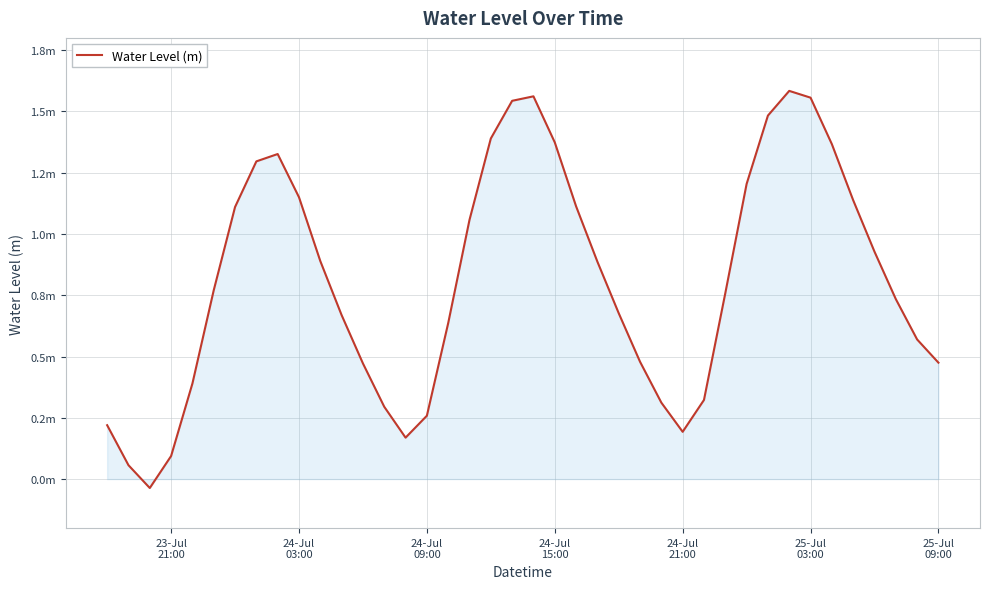

Is this an area chart (filled region under the line)?

Yes